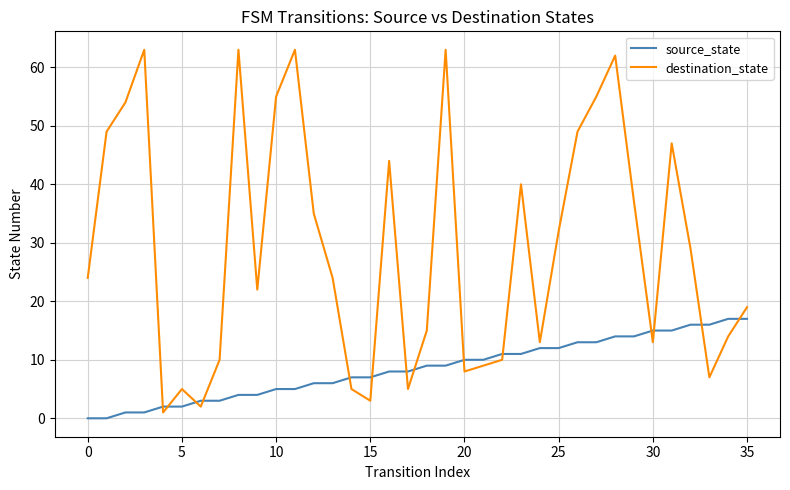

Which series has the widest spread of values?

destination_state